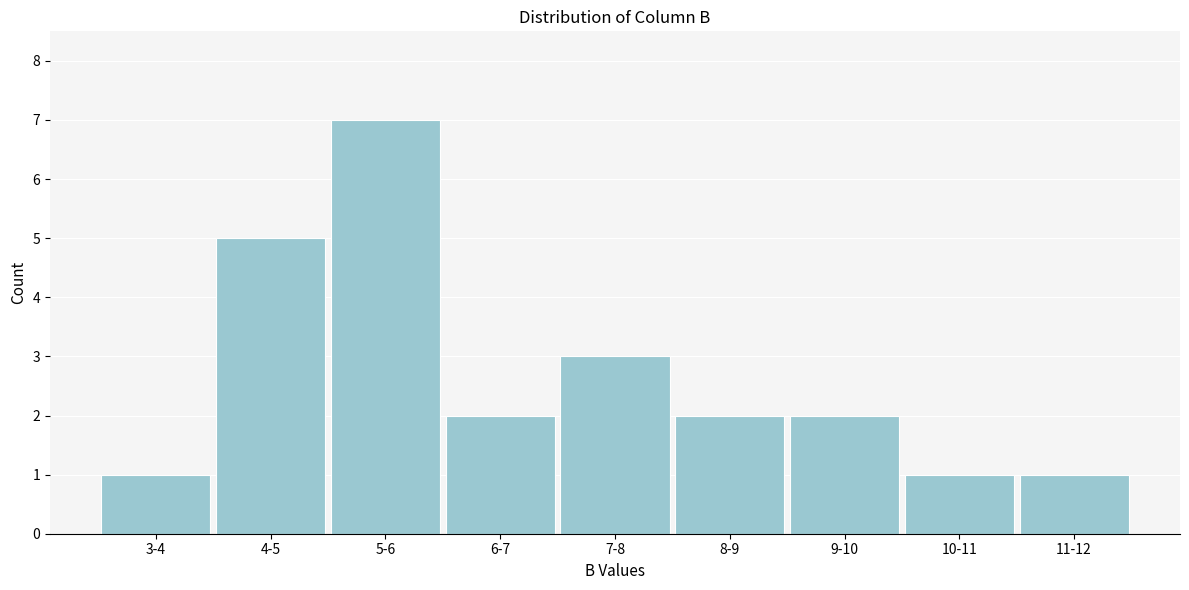

Reading left to right, extract all data points from this chart.

3-4=1	4-5=5	5-6=7	6-7=2	7-8=3	8-9=2	9-10=2	10-11=1	11-12=1